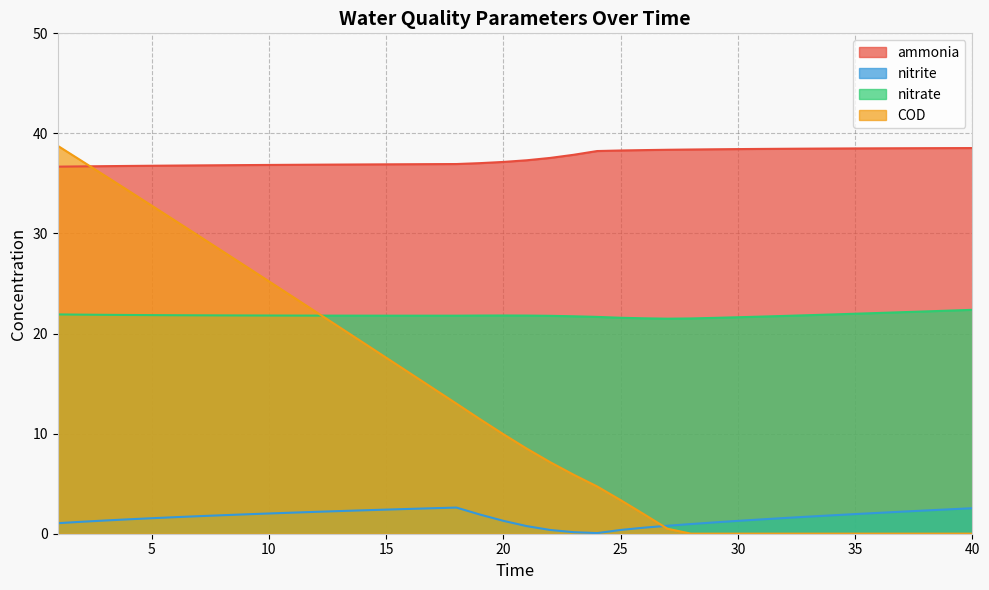

How many values in the nitrite series are below 1?

8